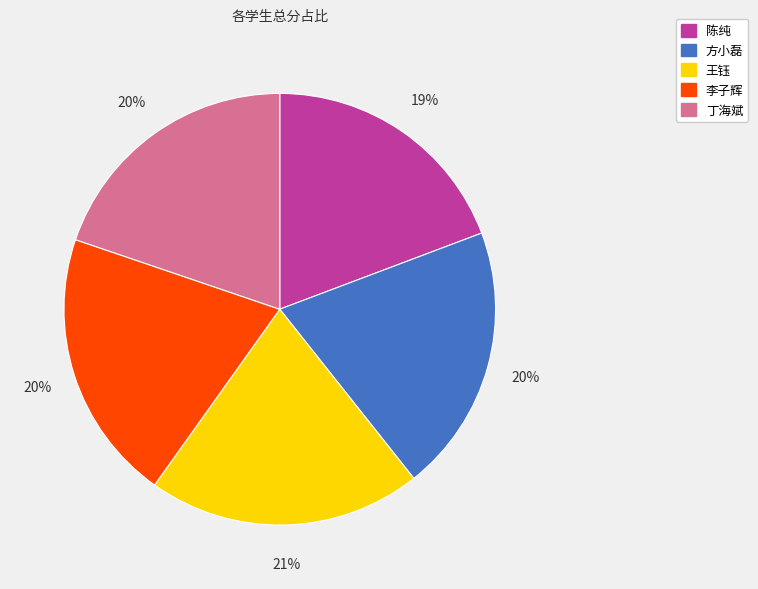

To the nearest percent, what is the average slice percentage?

20%